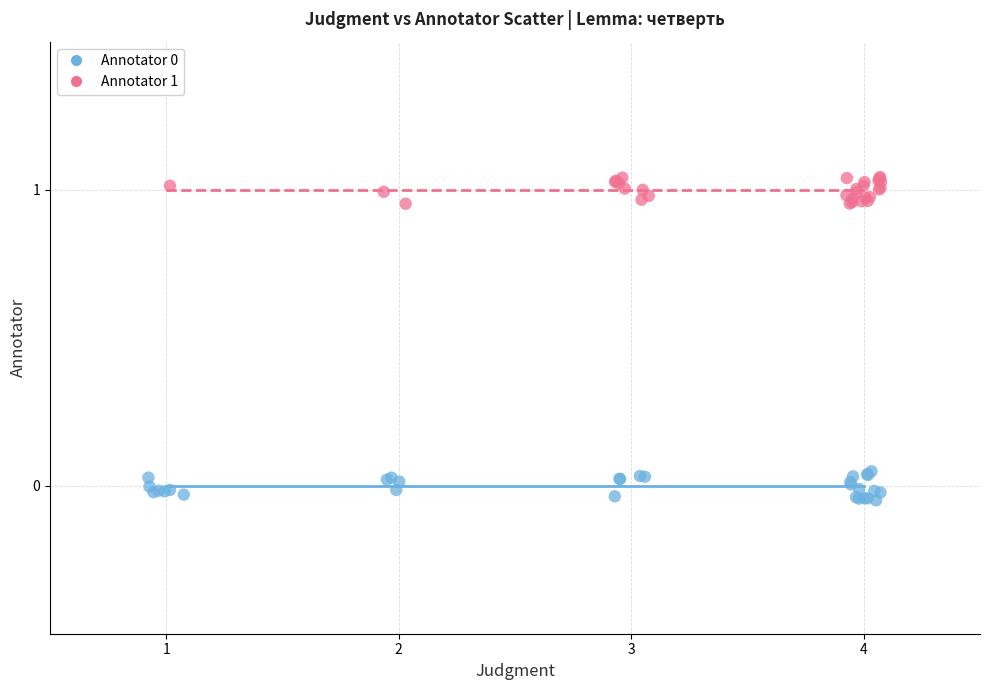

Which series contains the highest Y value?

Annotator 1